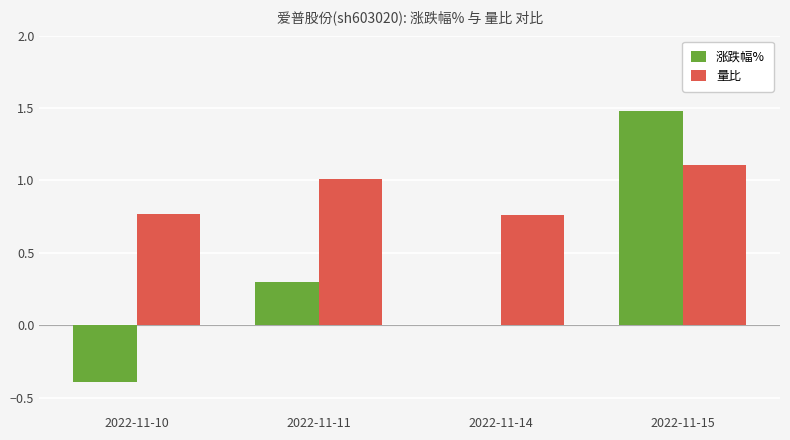

At which category is the sum across all series the highest?

2022-11-15